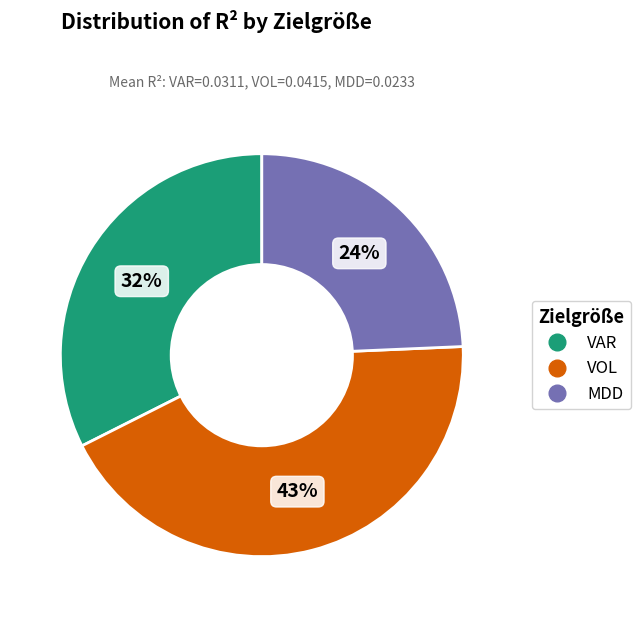

What is the smallest slice in the pie chart?

MDD